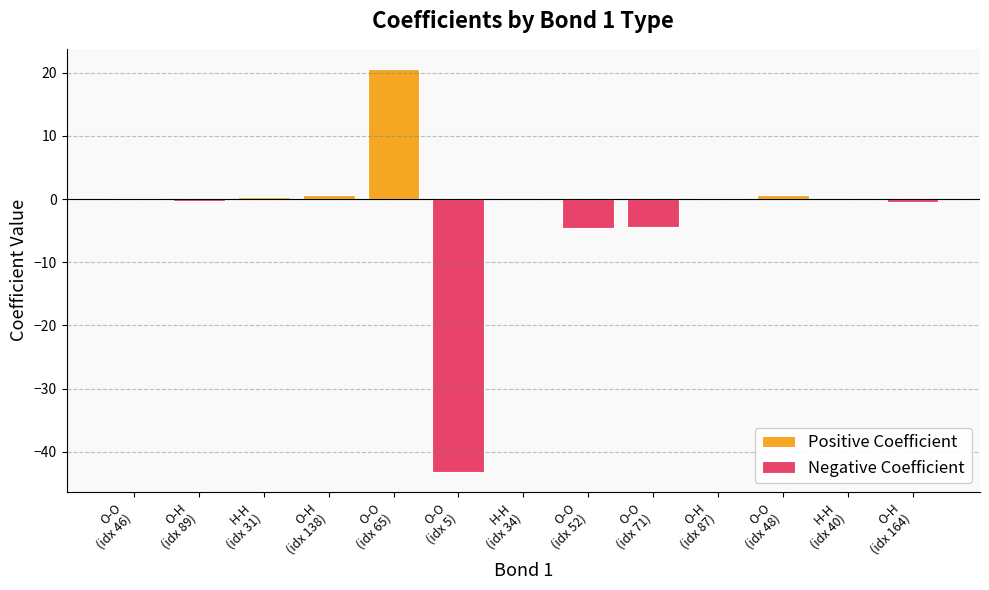

Does the chart contain stacked bars?

No